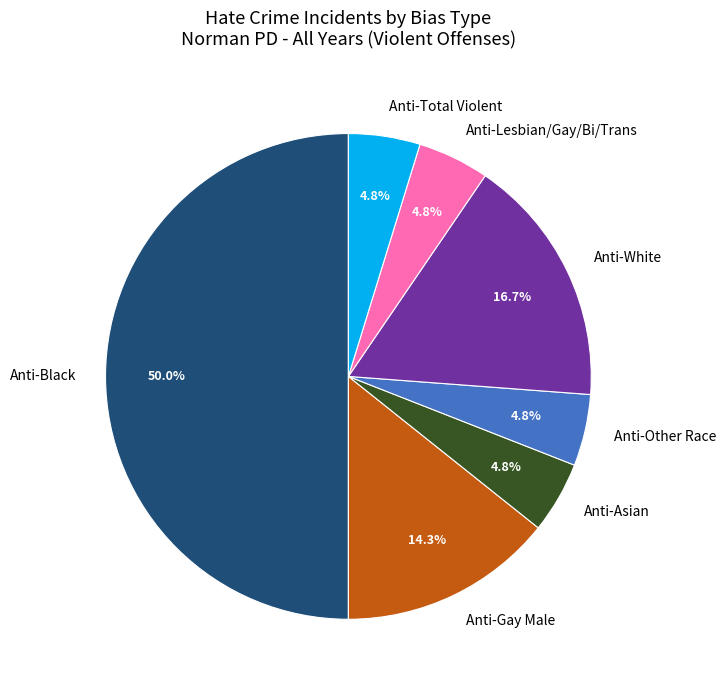

To the nearest percent, what percentage of the pie is Anti-Gay Male?

14%